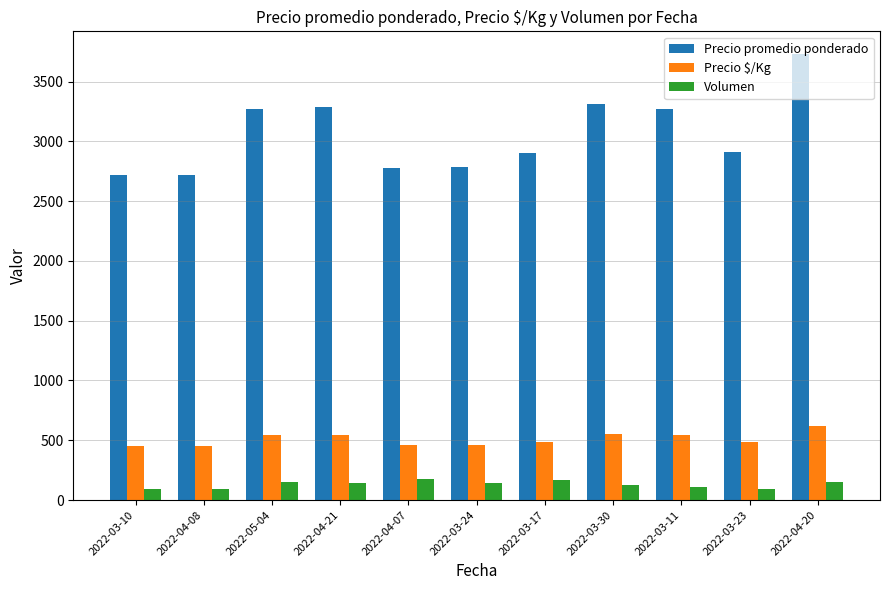

At how many categories does at least one series exceed 2541?

11